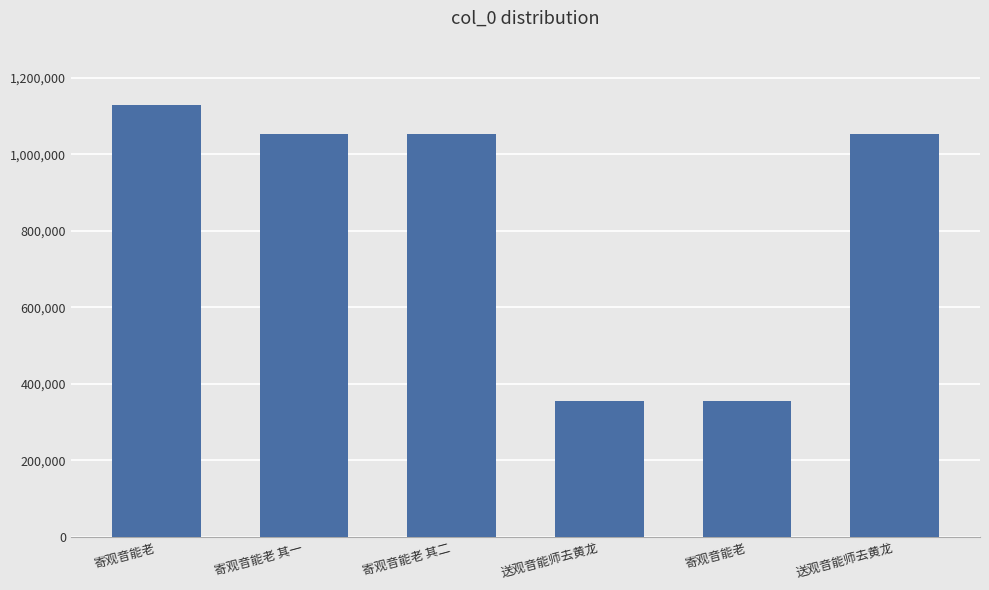

The chart shows a value of 354765 at 寄观音能老. True or false?

True